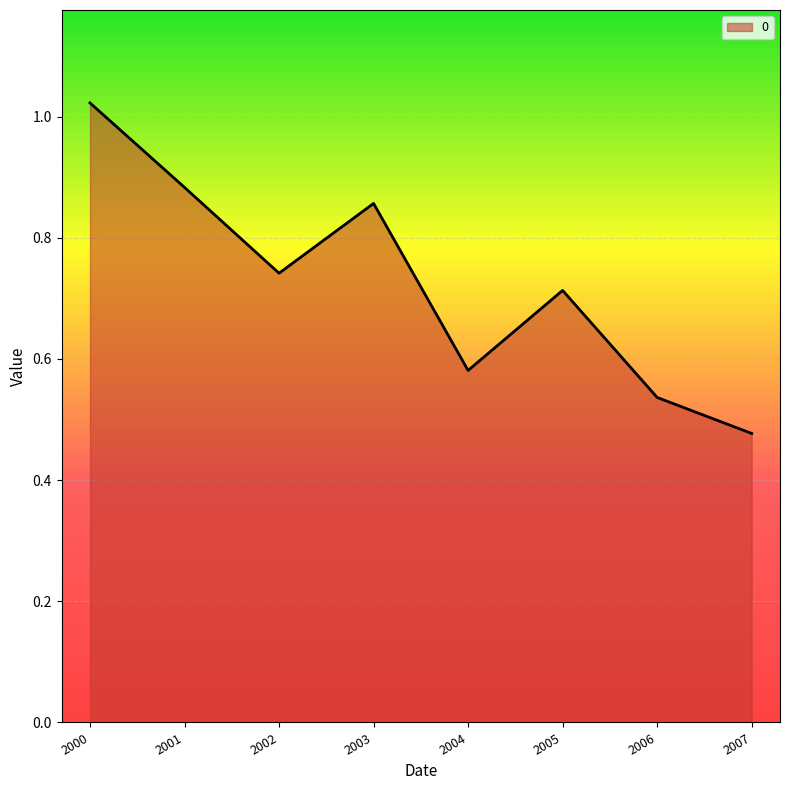

At which category does the data reach its first local valley?

2002